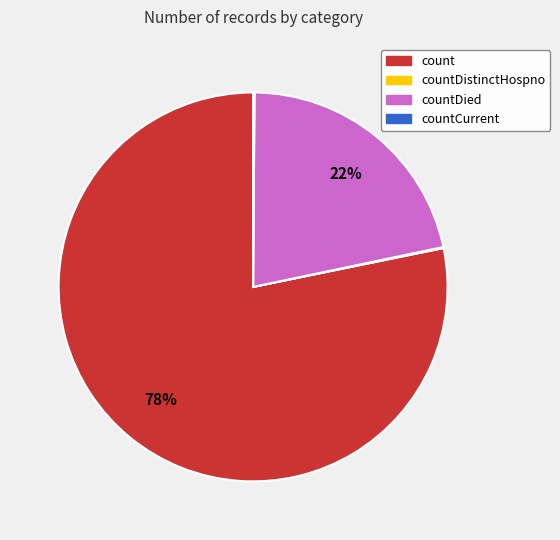

Approximately how many times larger is the value at countDied compared to count?

0.3